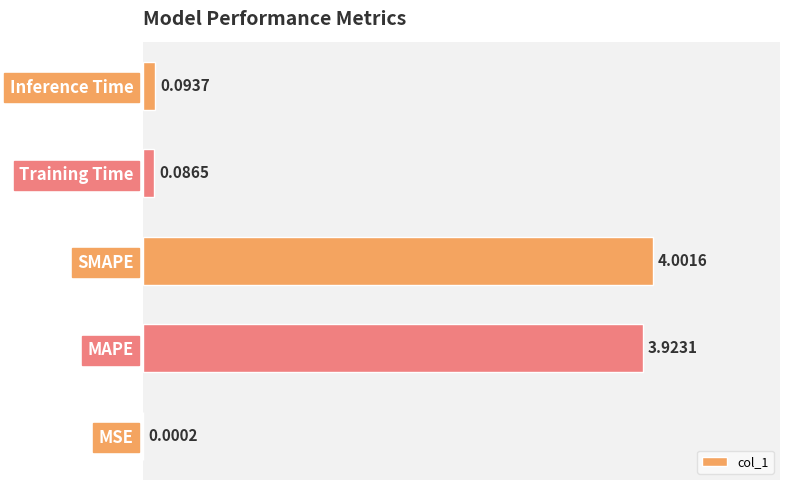

At which label is the value closest to 2?

Inference Time